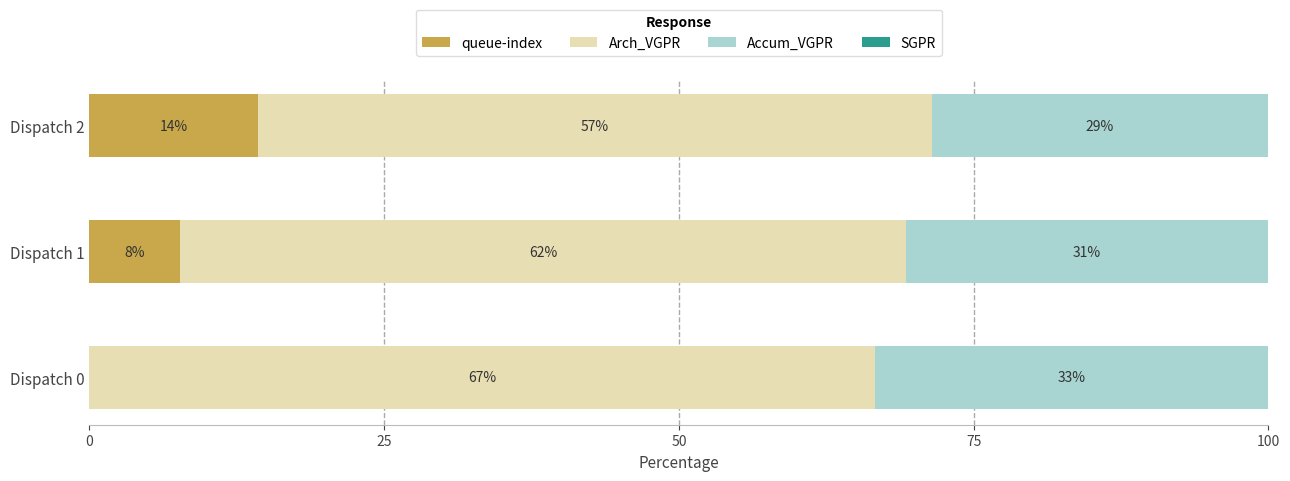

Reading left to right, list all the values displayed in this chart.

queue-index: 0.0	7.7	14.3
Arch_VGPR: 66.7	61.5	57.1
Accum_VGPR: 33.3	30.8	28.6
SGPR: 0.5	0.5	0.5